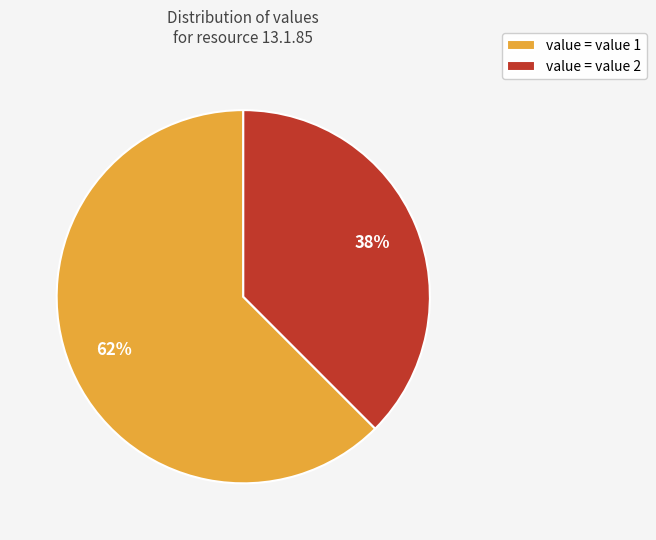

Which slice is the smallest?

value = value 2